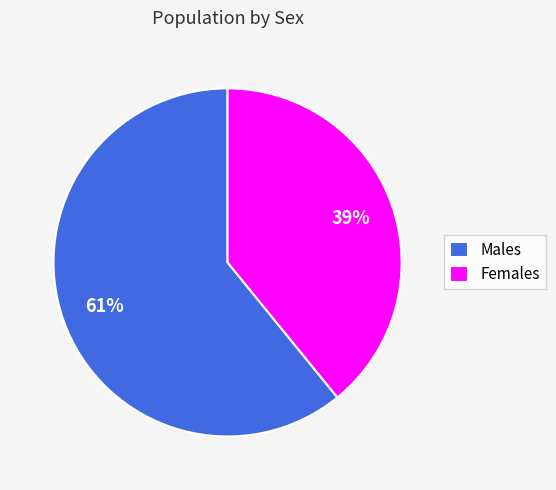

What percentage is the Females slice, to the nearest percent?

39%